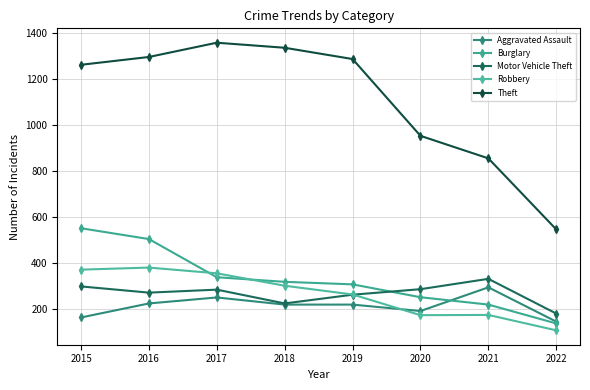

How many data points does each series have?

8